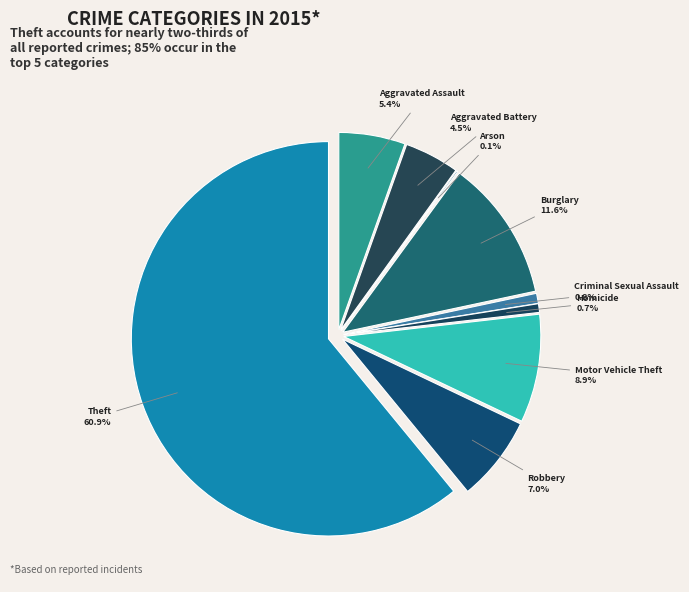

How many slices are in this pie chart?

9